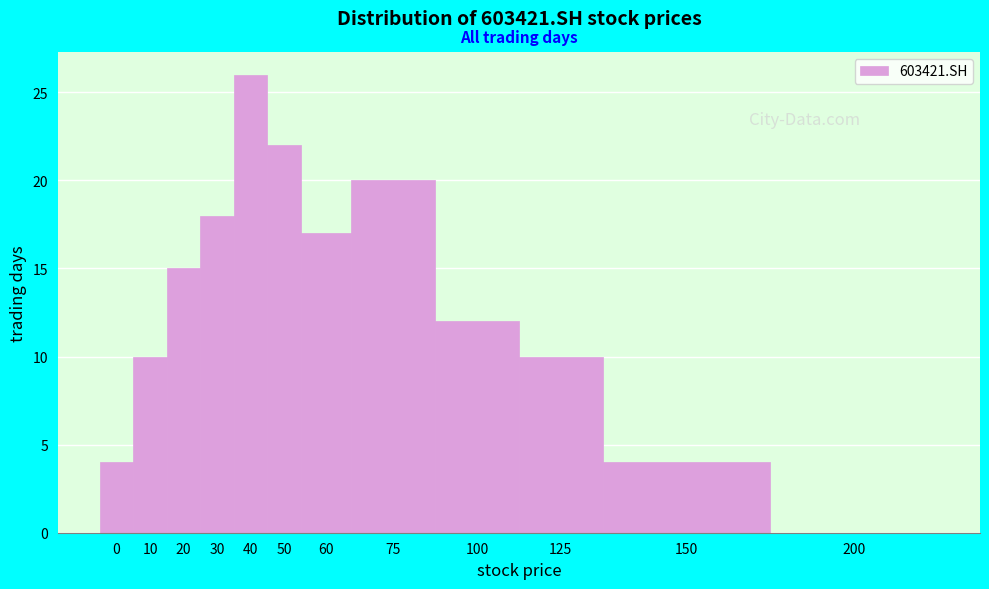

Reading right to left, what are all the values shown in this chart?

200=0	150=4	125=10	100=12	75=20	60=17	50=22	40=26	30=18	20=15	10=10	0=4